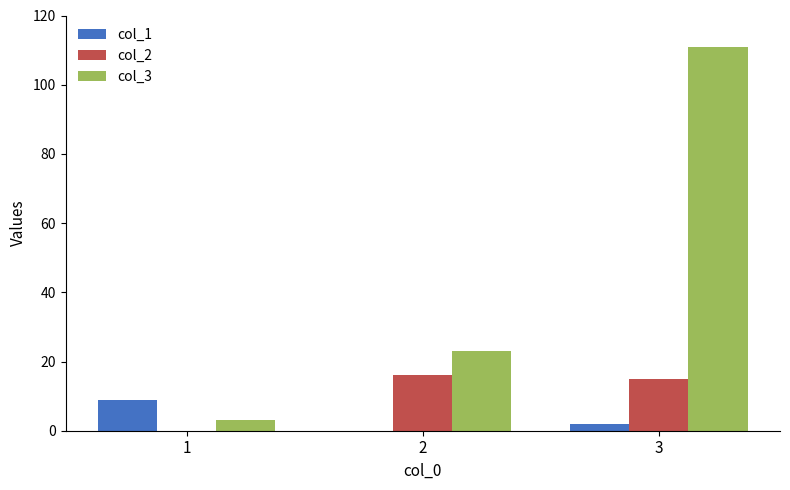

Reading left to right, list all the values displayed in this chart.

col_1: 1=9	2=0	3=2
col_2: 1=0	2=16	3=15
col_3: 1=3	2=23	3=111